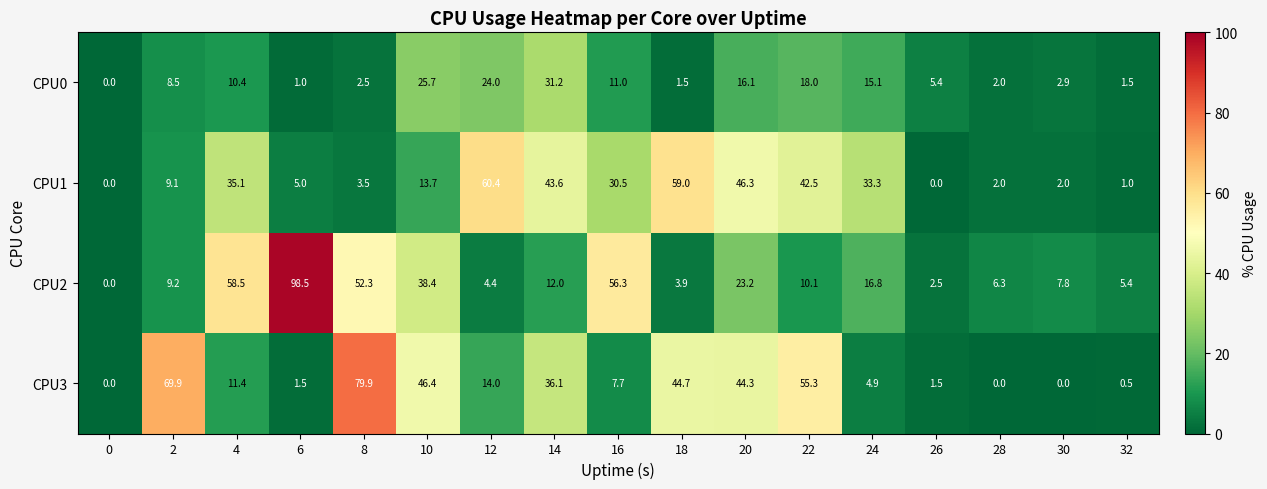

What is the difference between the CPU0 values at 2 and 14?

22.7